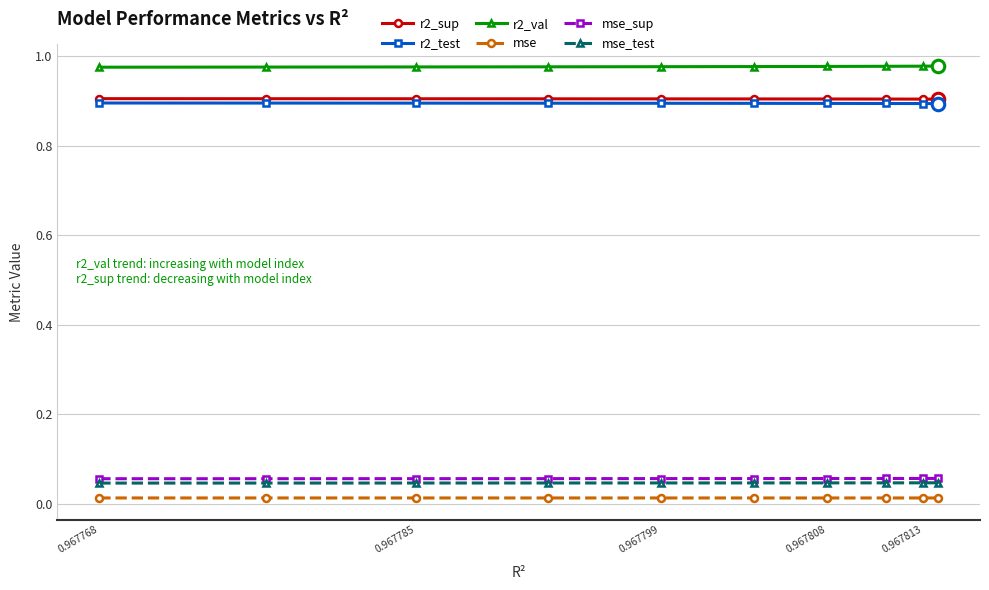

What is the minimum value for r2_test?

0.9